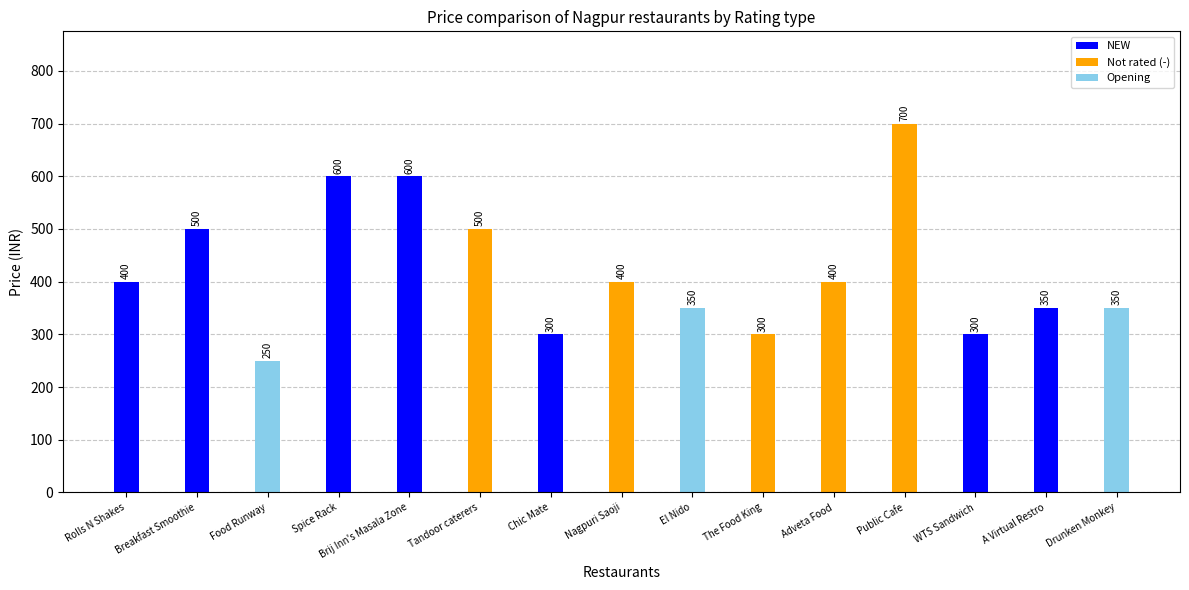

The chart shows a value of 415 at Brij Inn's Masala Zone. True or false?

False